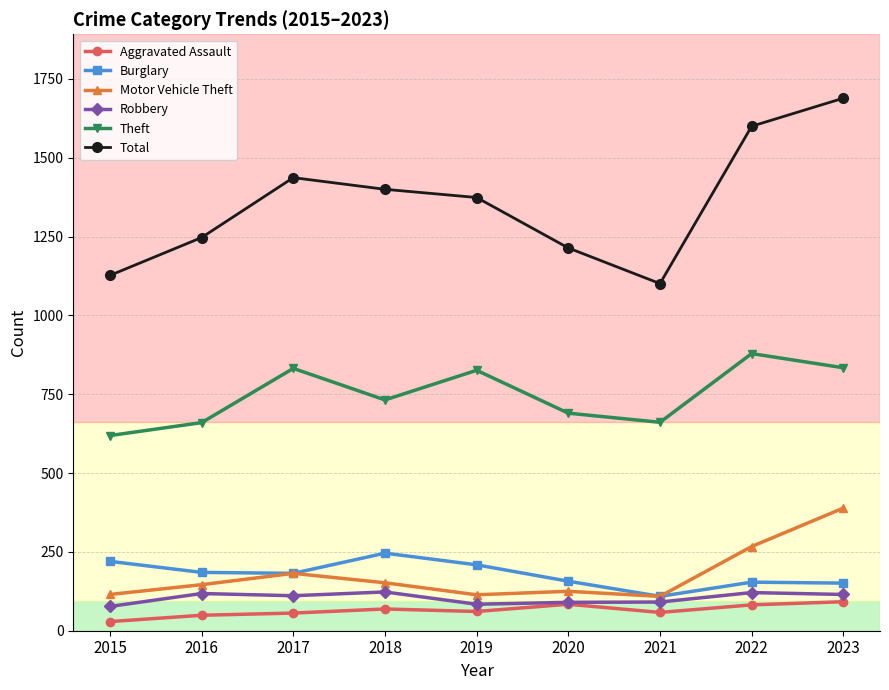

Is it true that Burglary equals 128 at 2016?

False